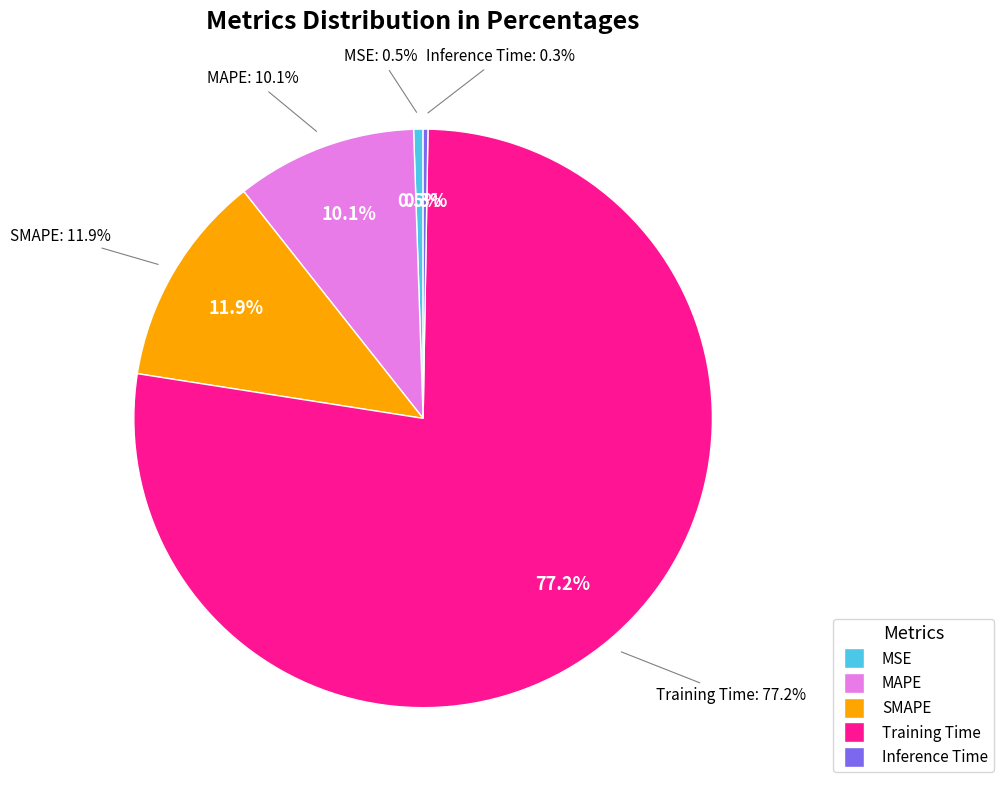

Which category accounts for the majority?

Training Time